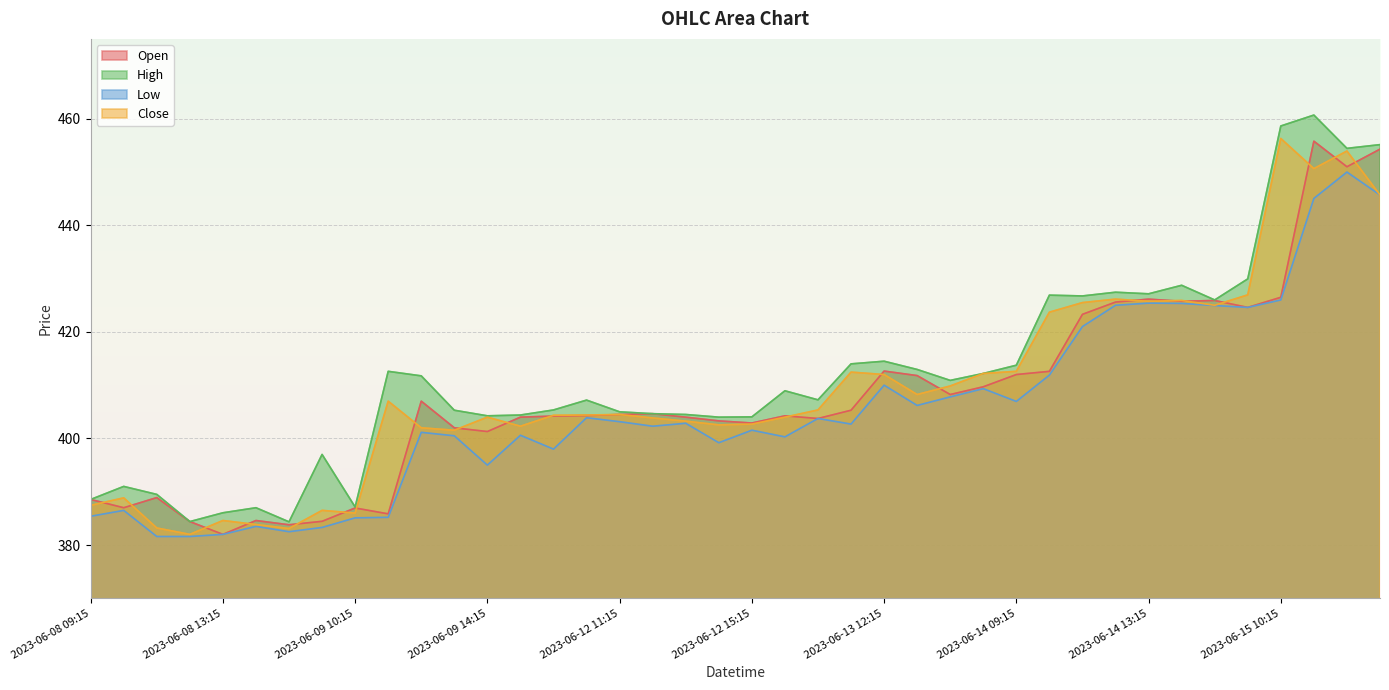

Reading right to left, extract all data points from this chart.

Open: 454.3	451.0	455.8	426.5	424.6	425.9	425.8	426.1	425.6	423.3	412.6	412.0	409.7	408.2	411.8	412.6	405.3	403.8	404.2	402.9	403.3	404.0	404.6	404.5	404.3	404.2	404.0	401.3	402.0	407.0	385.9	386.9	384.4	383.8	384.6	382.0	384.4	388.9	387.0	388.6
High: 455.1	454.4	460.7	458.6	429.9	426.0	428.8	427.1	427.4	426.8	426.9	413.8	412.2	410.9	412.9	414.5	414.0	407.2	408.9	404.1	404.0	404.5	404.6	405.0	407.2	405.4	404.4	404.2	405.3	411.8	412.6	387.1	397.0	384.4	387.0	386.1	384.4	389.5	391.0	388.6
Low: 445.7	450.0	445.1	426.0	424.6	424.9	425.4	425.4	425.0	421.0	411.9	406.9	409.4	407.8	406.2	410.0	402.7	403.8	400.3	401.6	399.2	402.9	402.3	403.1	403.9	398.0	400.6	395.0	400.5	401.1	385.2	385.1	383.3	382.5	383.5	382.0	381.6	381.6	386.5	385.4
Close: 445.7	453.9	450.6	456.3	426.9	425.0	425.9	425.8	426.1	425.5	423.7	412.6	412.2	409.9	408.2	412.0	412.4	405.4	404.0	402.7	402.6	403.2	403.9	404.5	404.4	404.4	402.3	404.0	401.6	402.0	407.0	386.0	386.5	383.1	383.9	384.6	382.0	383.2	388.9	387.4